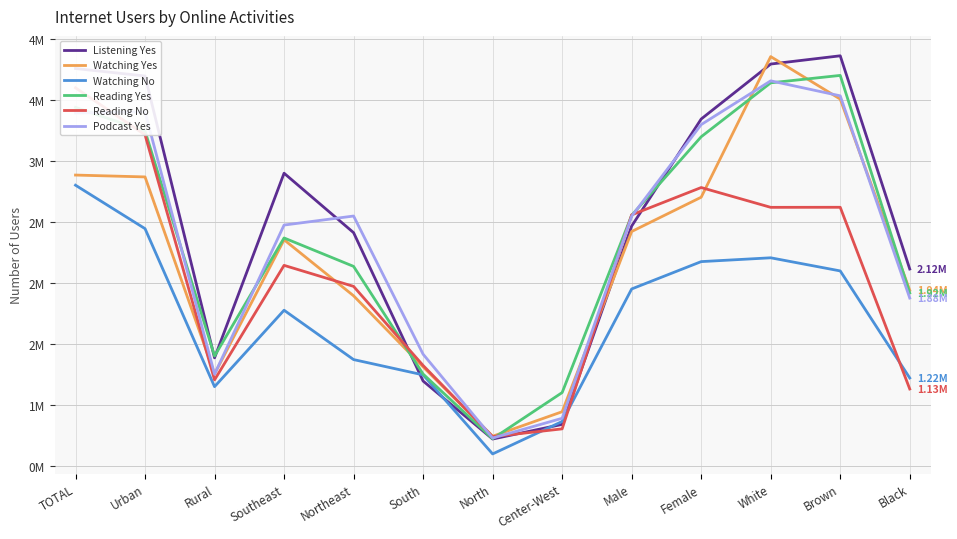

Is it true that Reading No equals 1207961 at Rural?

True